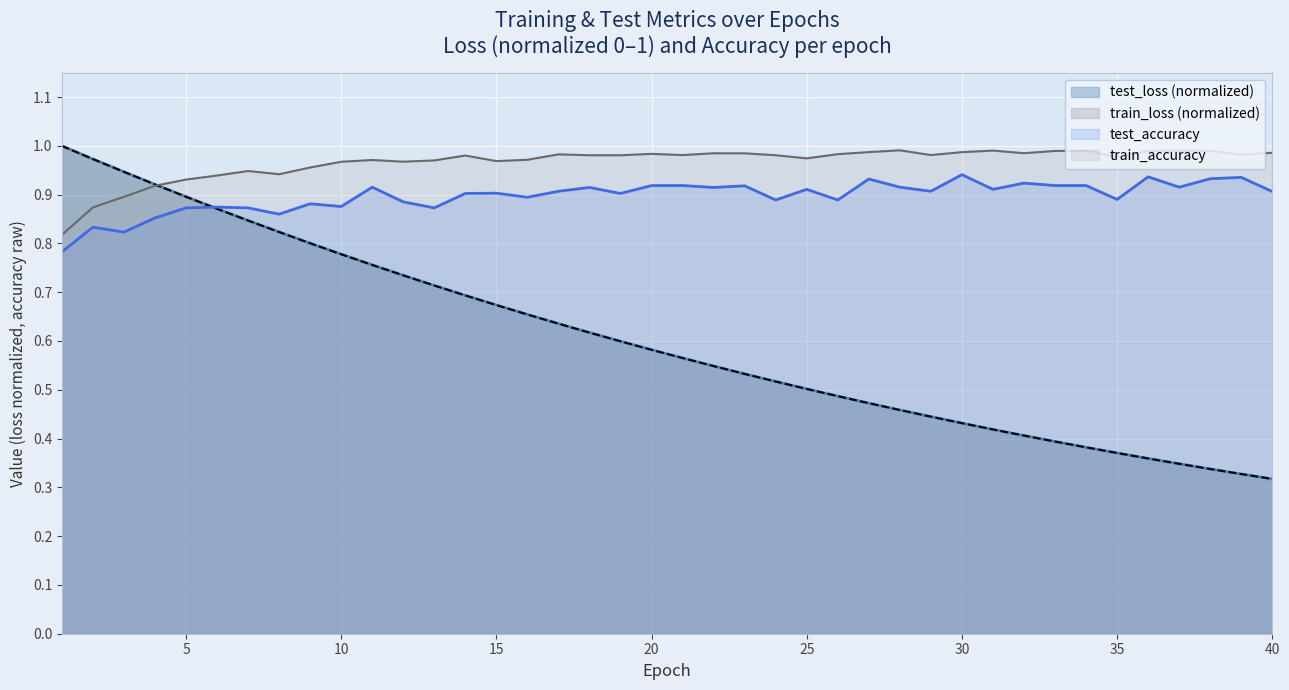

How many lines are shown in the chart?

4